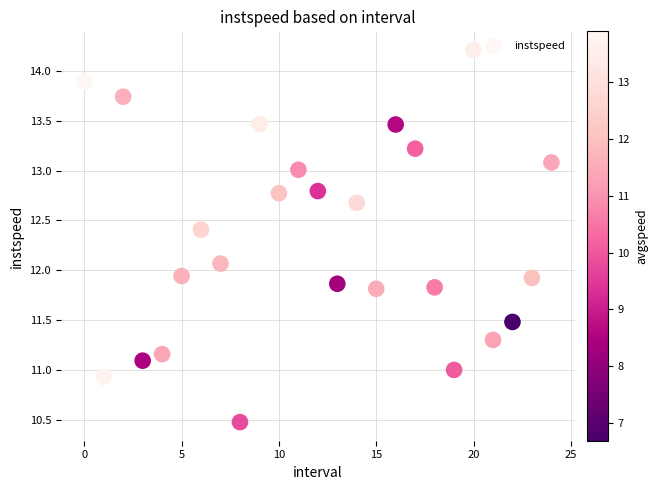

What is the range of Y values (max minus min)?

3.7